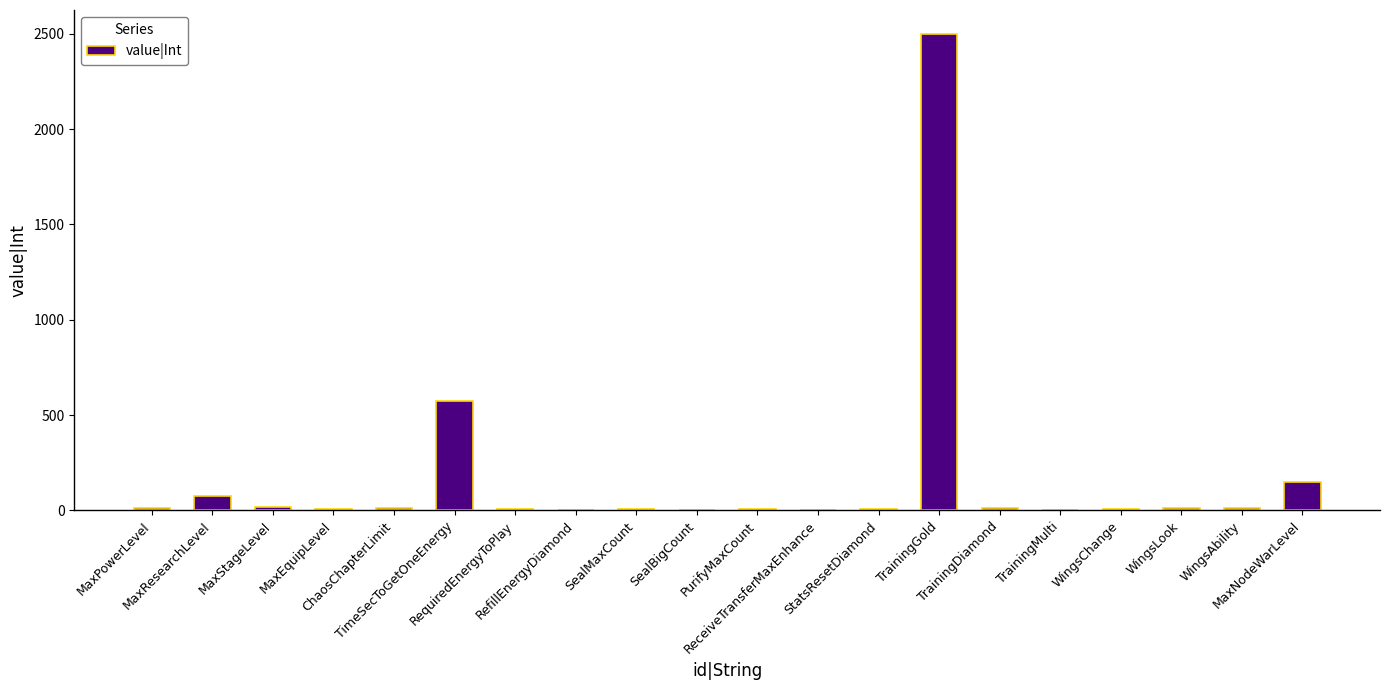

What is the greatest value displayed?

2500